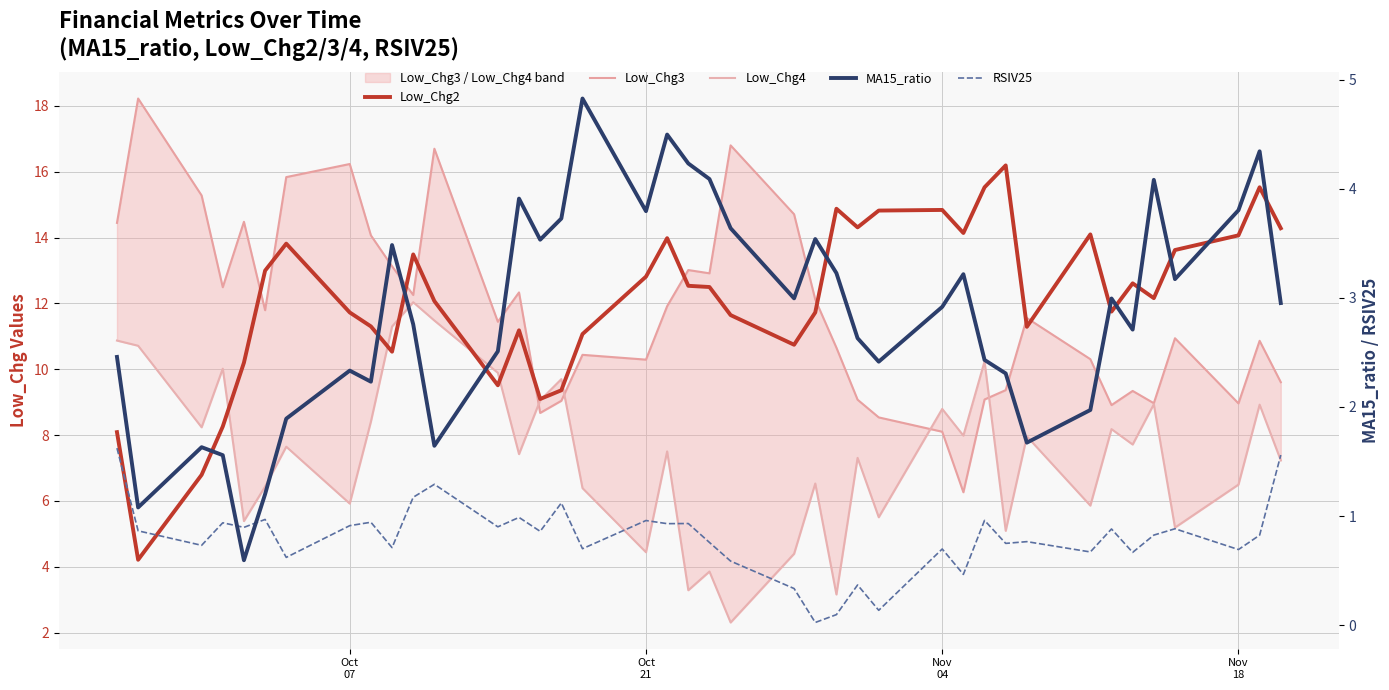

The value of Low_Chg3 at 4 is 25.7. True or false?

False